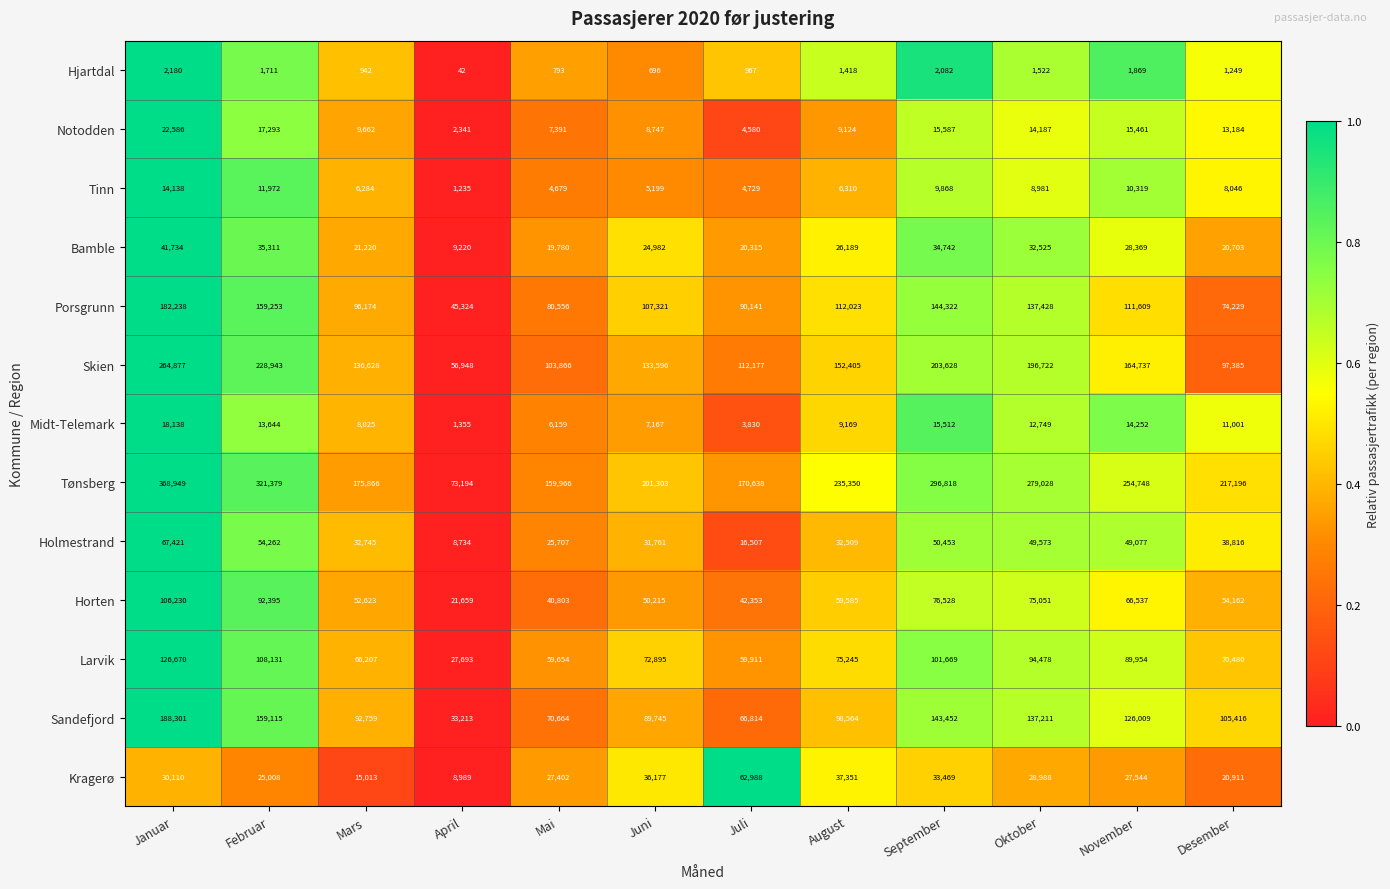

At which label is Porsgrunn closest to 113781?

August